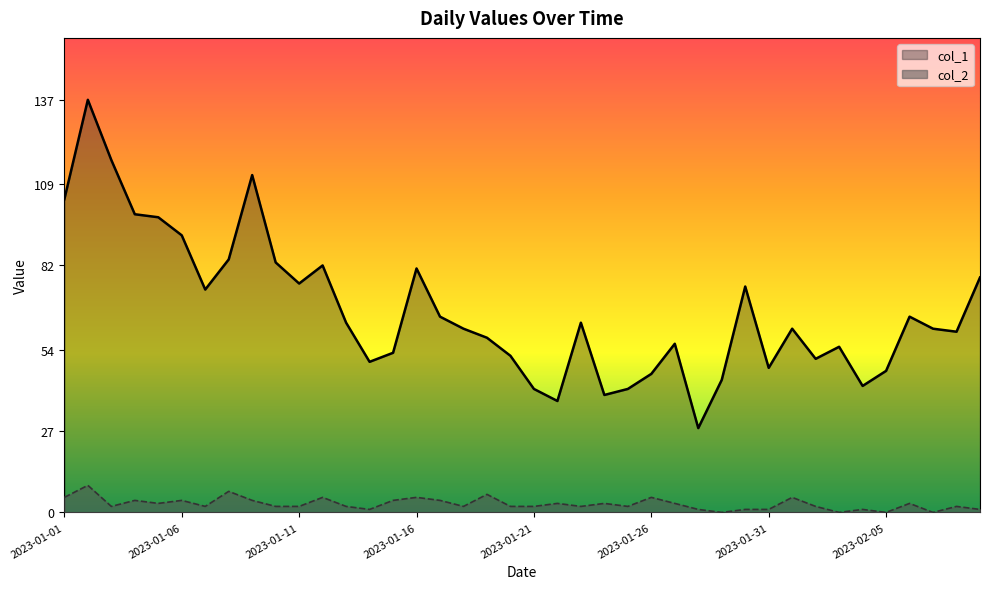

What is the average value of the col_2 series?

3